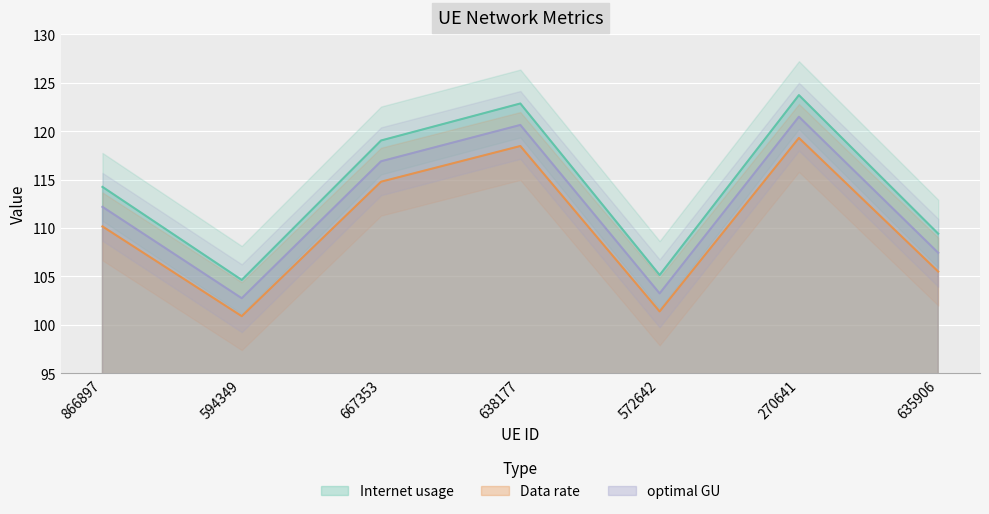

Where is the first local maximum for Internet usage?

638177